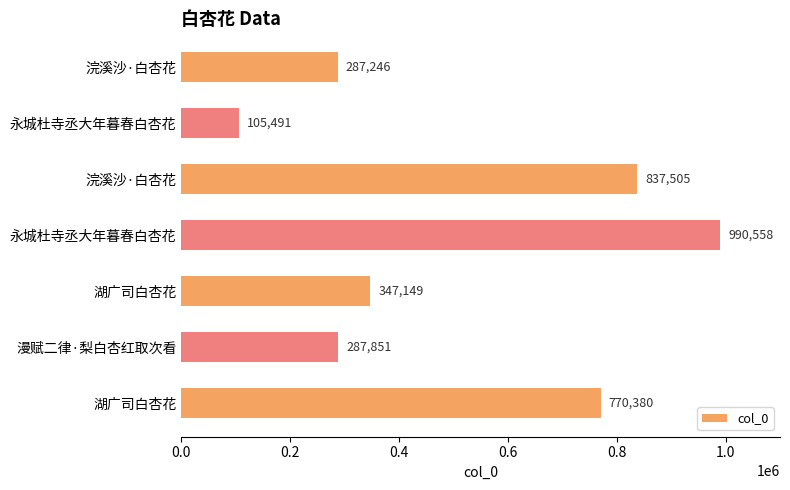

How many values are below 347149?

3